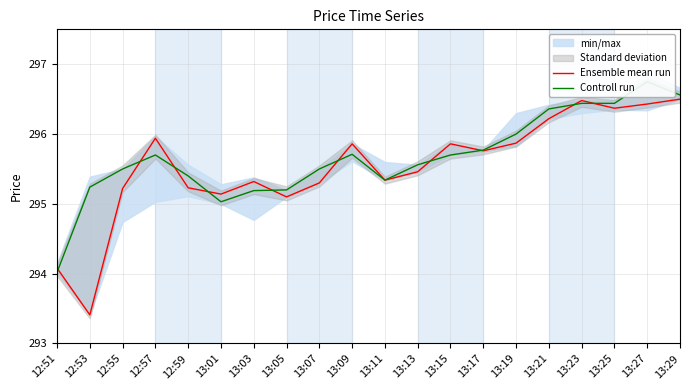

At which label does Ensemble mean run first exceed 295?

12:55